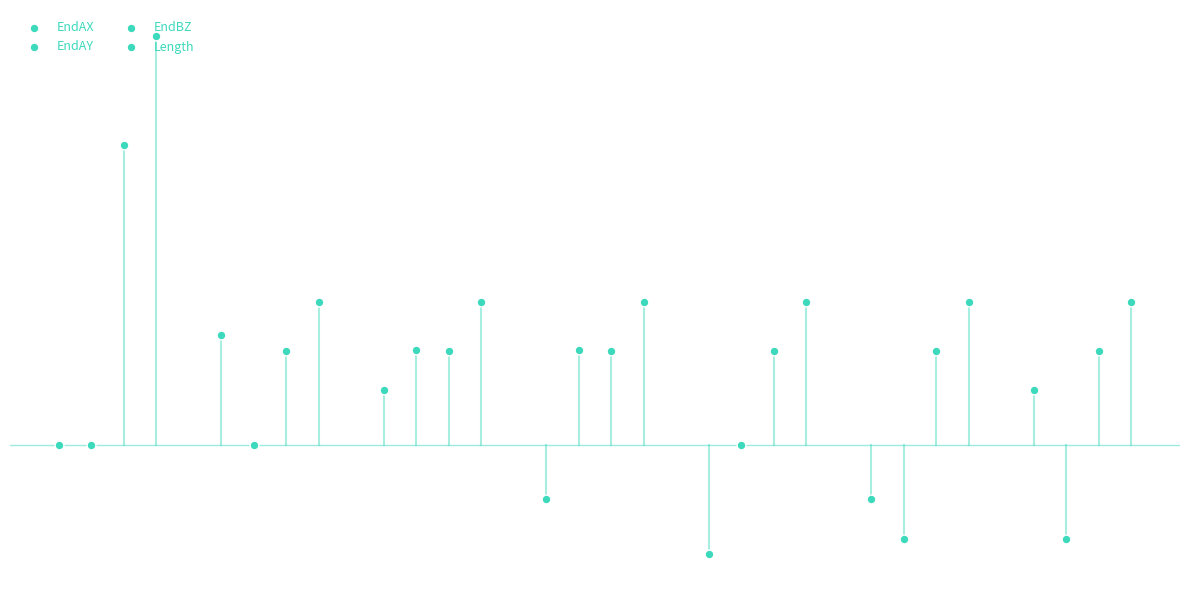

Which series has the widest spread of Y values?

Length